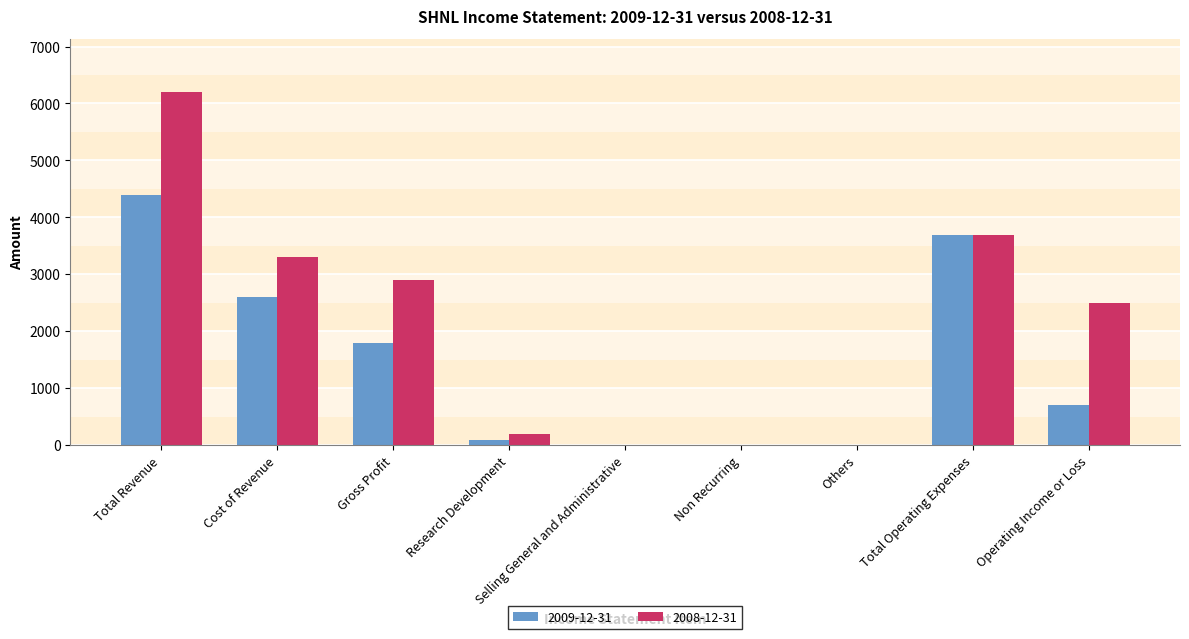

How many groups of bars are there?

9